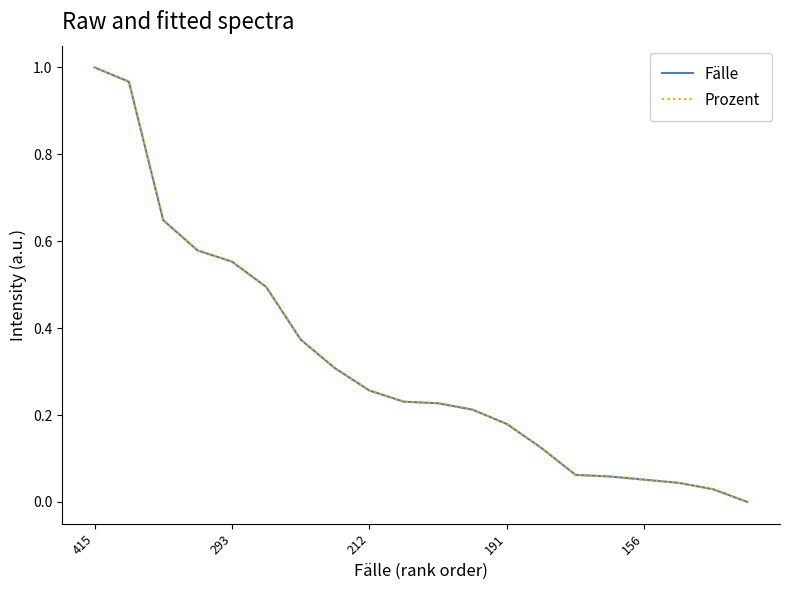

Is this an area chart (filled region under the line)?

No